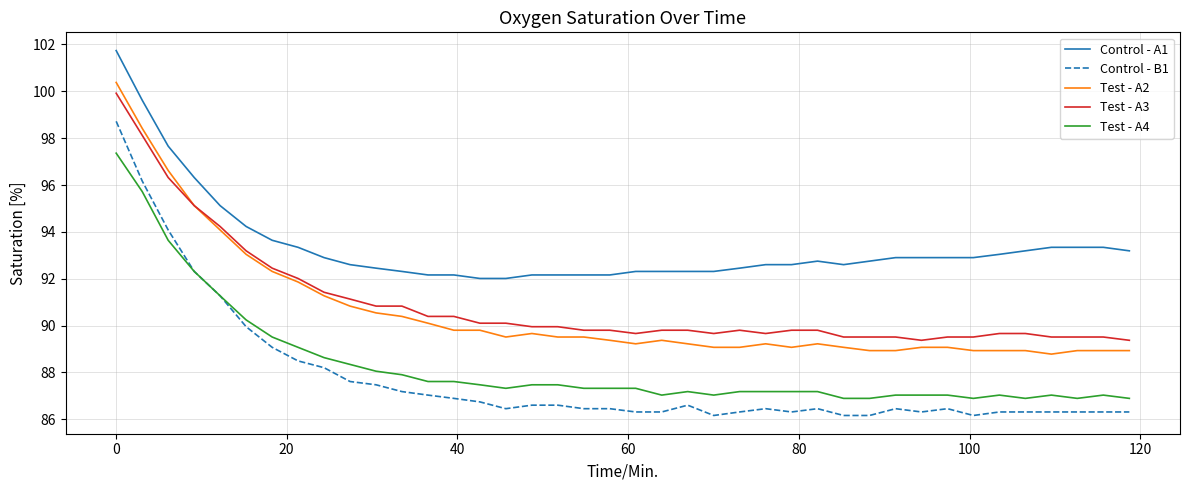

True or false: Test - A4 and Control - A1 cross at least once.

False